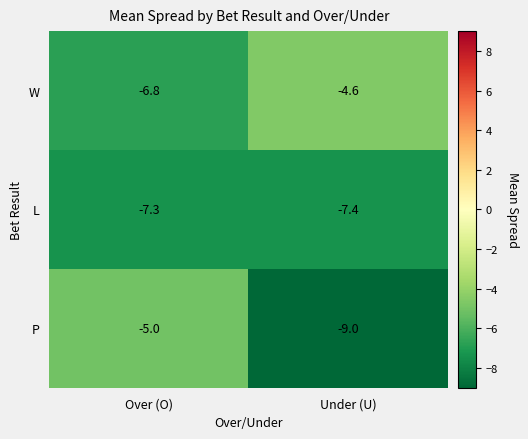

Rank the categories by L value from lowest to highest.

Under (U), Over (O)